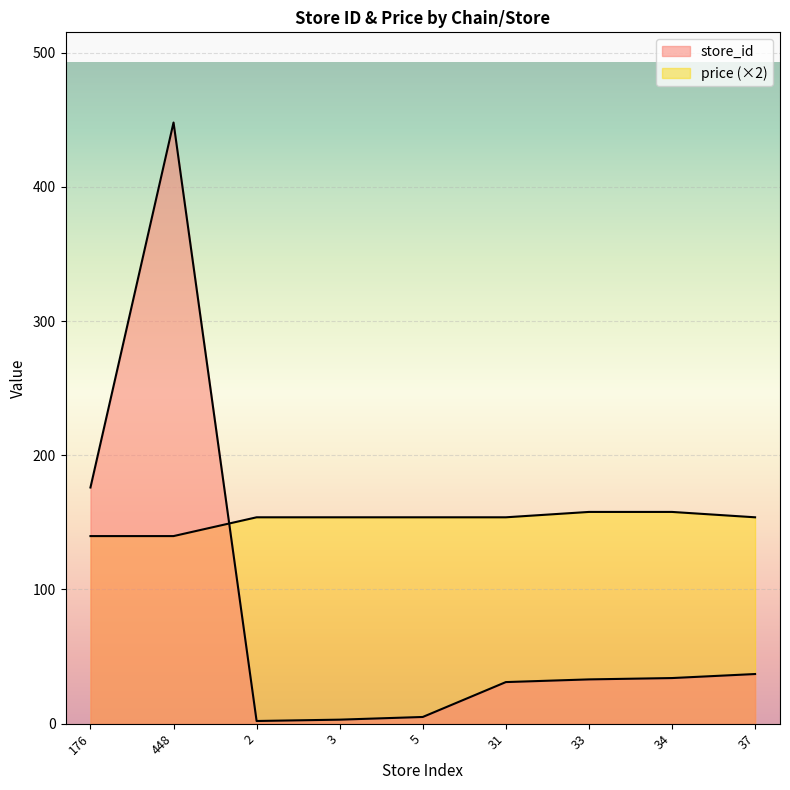

What is the value of the store_id point at the 6th from the left?

31.0